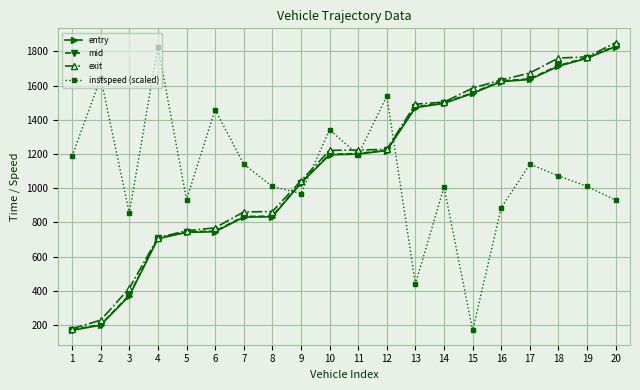

What is the difference between the mid values at 20 and 10?

633.2